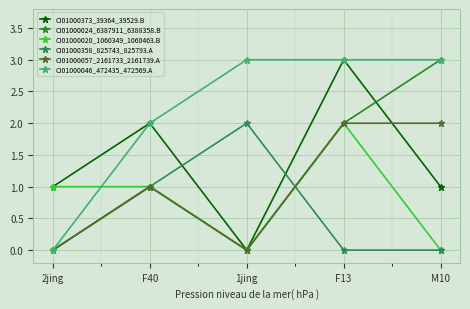

Between F40 and M10, which series saw the biggest shift?

CI01000024_6387911_6388358.B